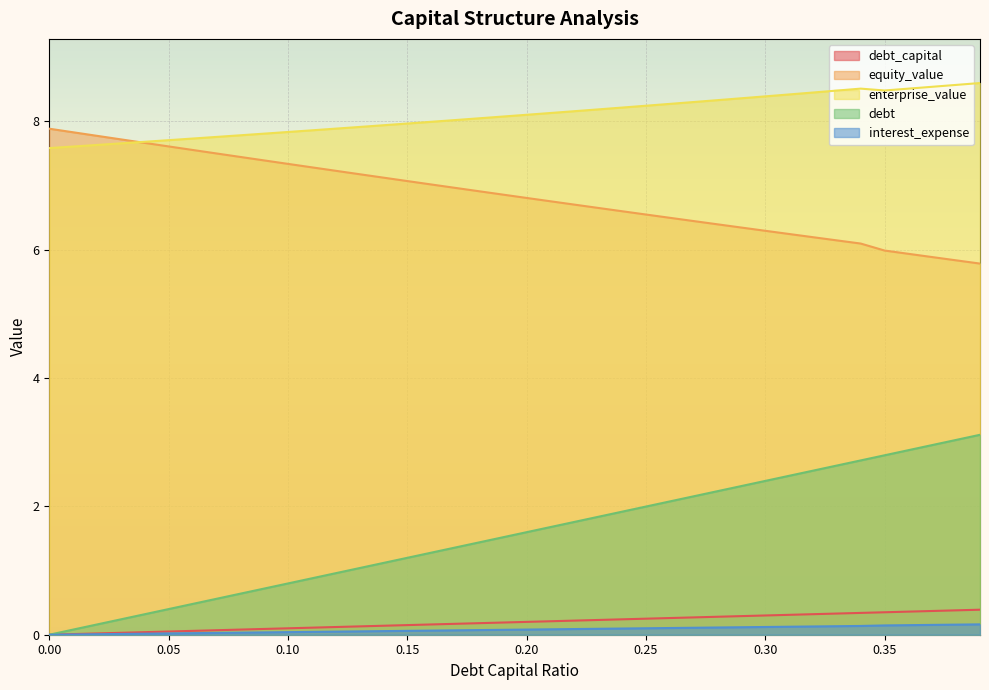

Which series has the widest spread of values?

debt